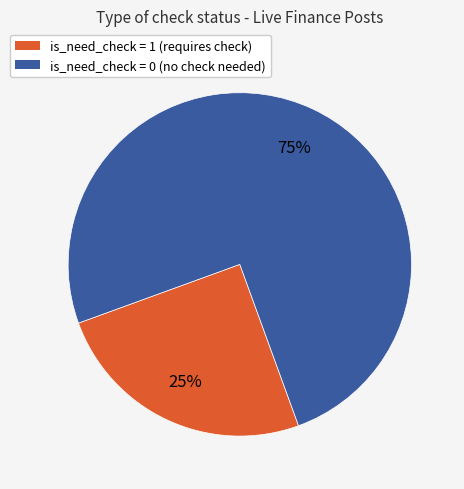

Is there a majority slice in this chart?

Yes